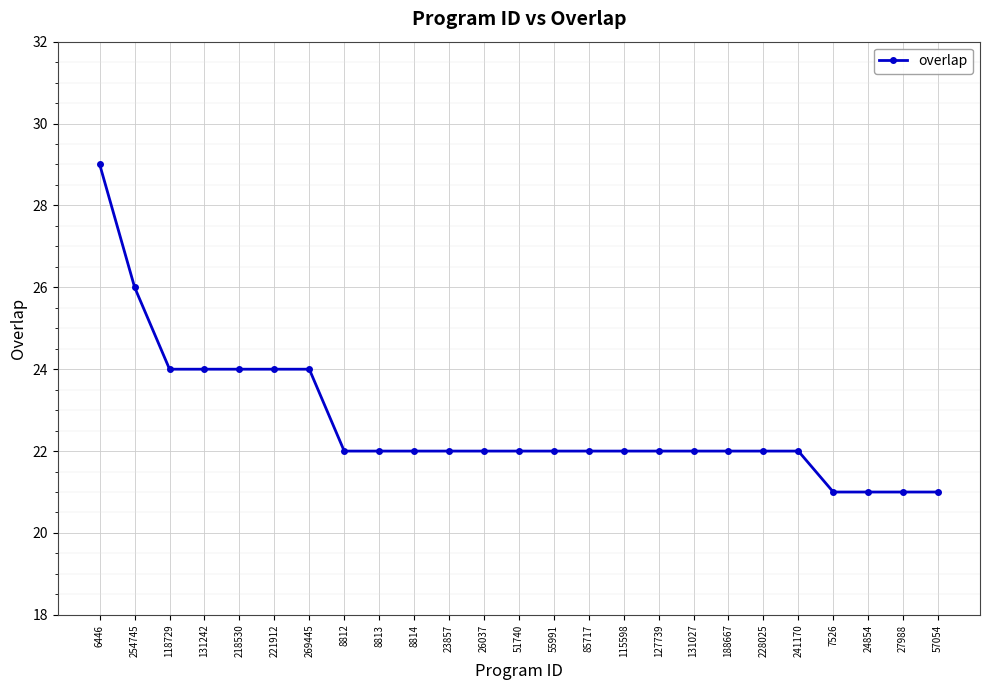

True or false: the data shows 22 at 55991.

True